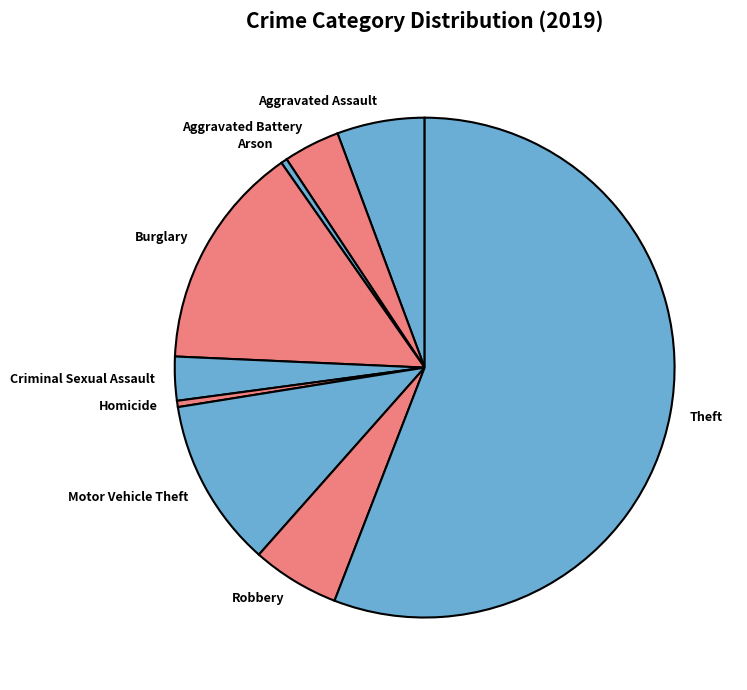

Which category has the biggest portion of the pie?

Theft